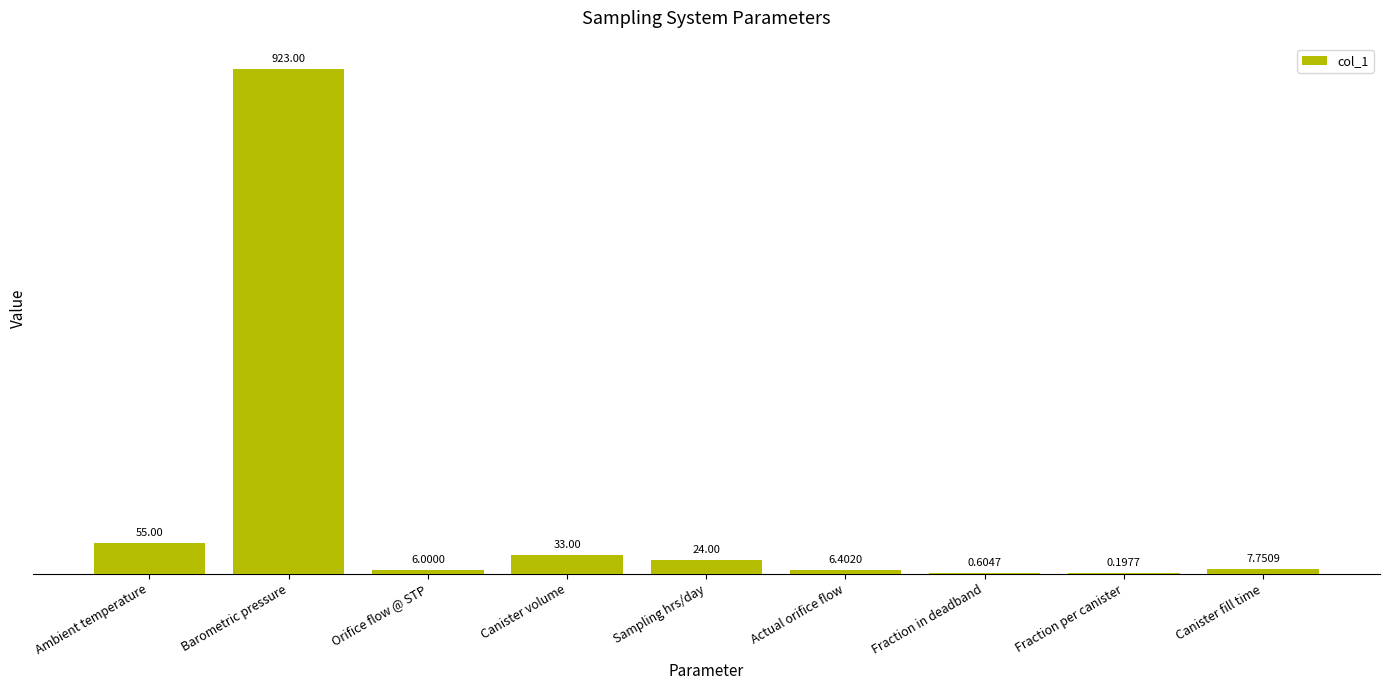

Which label corresponds to the largest value in the chart?

Barometric pressure